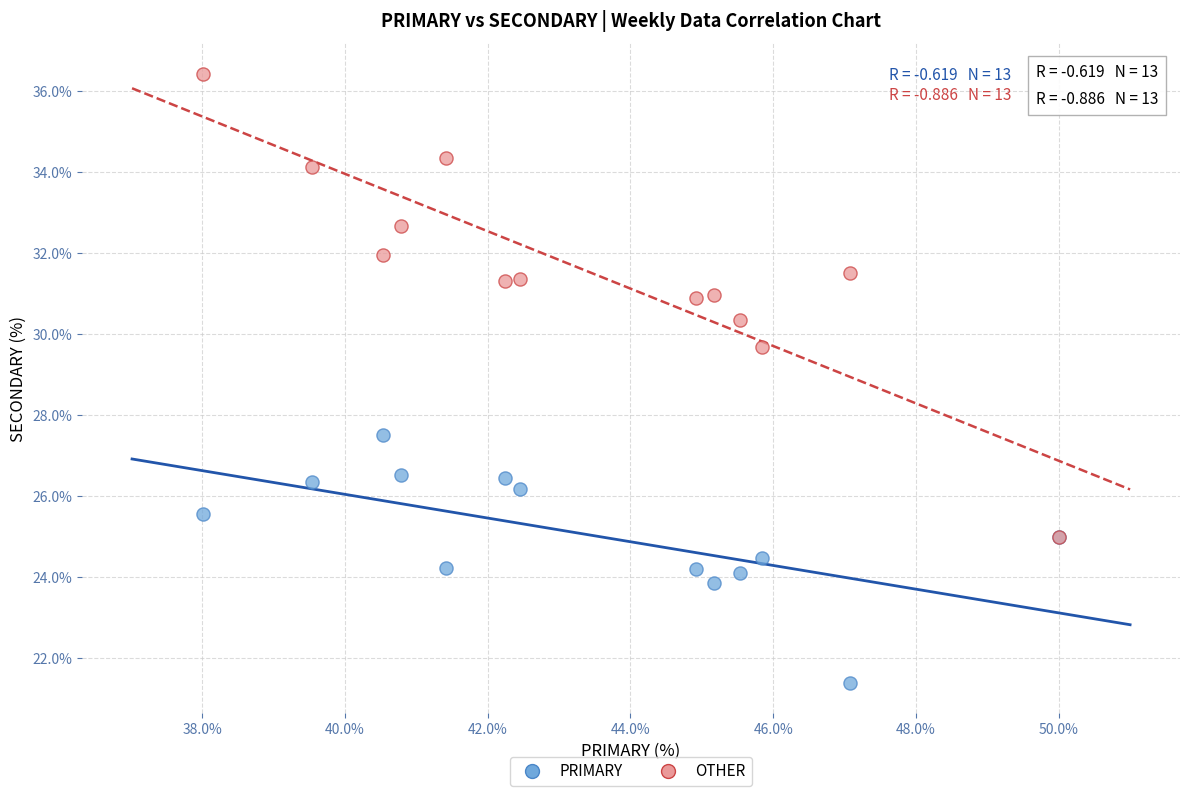

Across all series, what Y value is closest to 28?

27.5